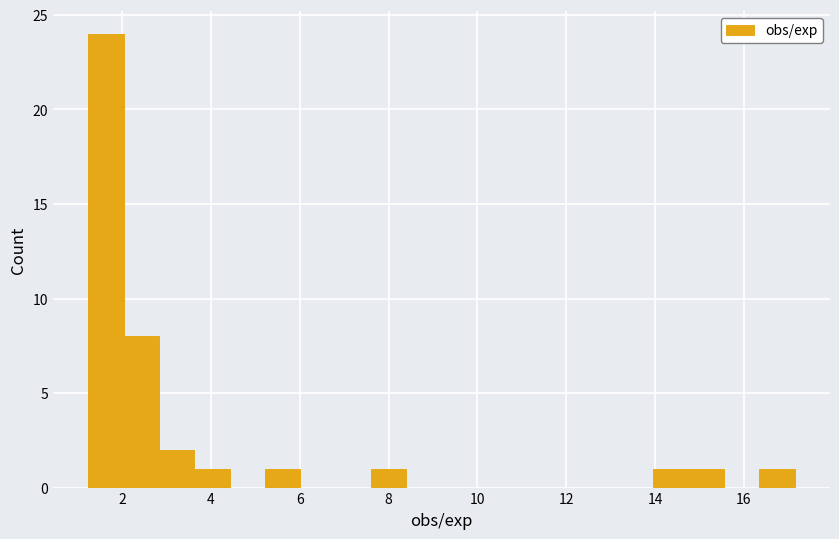

Read against the x-axis, roughly where is the centre of the tallest bar?

1.6